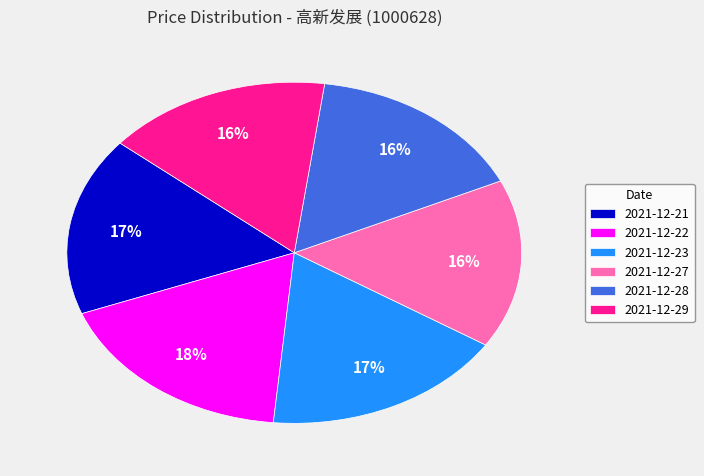

Do 2021-12-22 and 2021-12-27 together represent more than half of the pie?

No